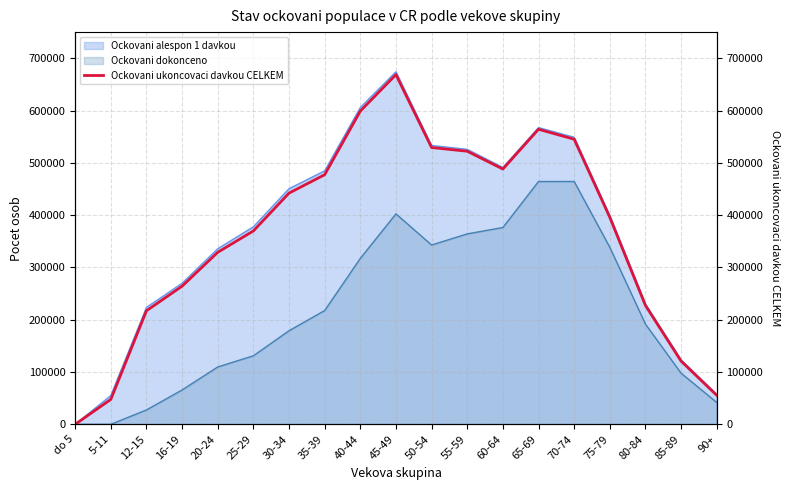

What is the difference between the values at 20-24 and 30-34?

113194